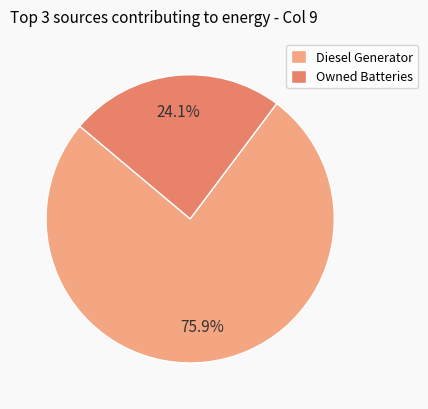

Between Owned Batteries and Diesel Generator, which is larger?

Diesel Generator